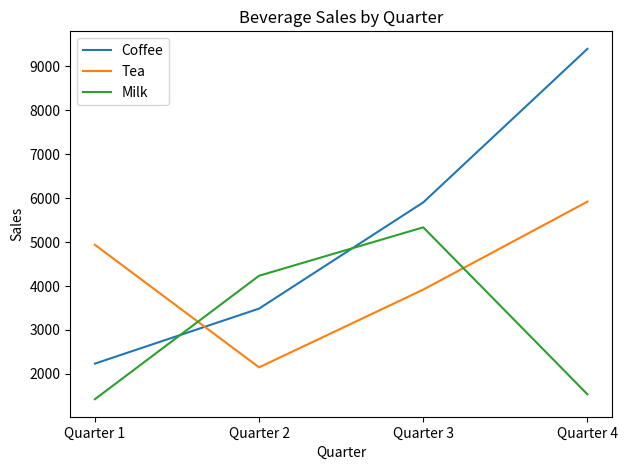

Reading left to right, extract all data points from this chart.

Coffee: Quarter 1=2233	Quarter 2=3486	Quarter 3=5904	Quarter 4=9400
Tea: Quarter 1=4939	Quarter 2=2148	Quarter 3=3918	Quarter 4=5921
Milk: Quarter 1=1423	Quarter 2=4234	Quarter 3=5336	Quarter 4=1535